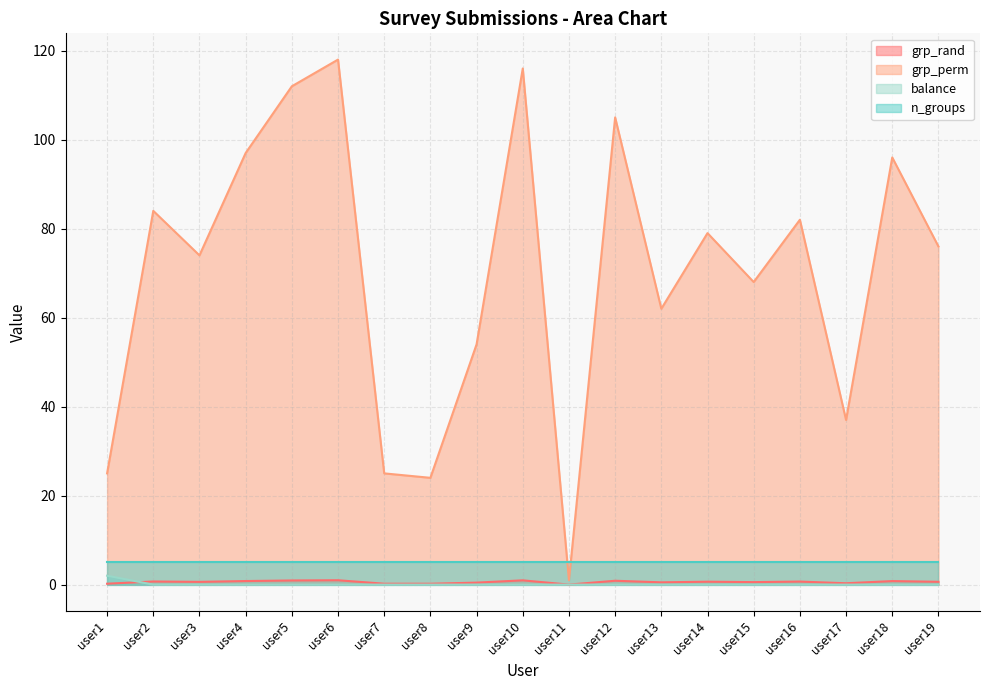

At which label does grp_rand reach its minimum?

user11